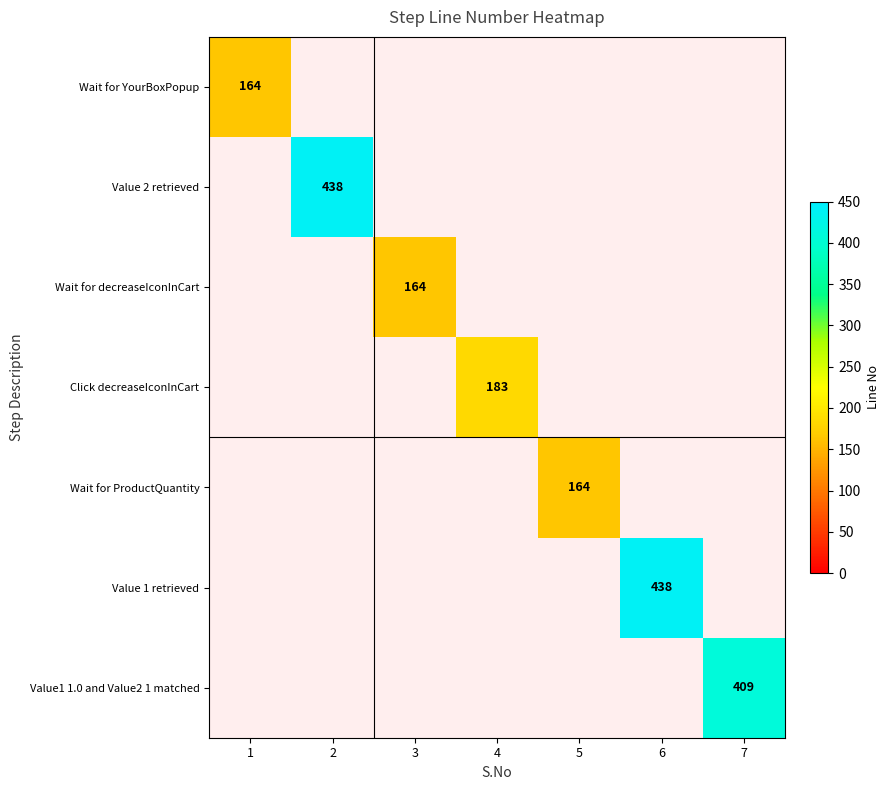

Between 7 and 6, which is larger?

6